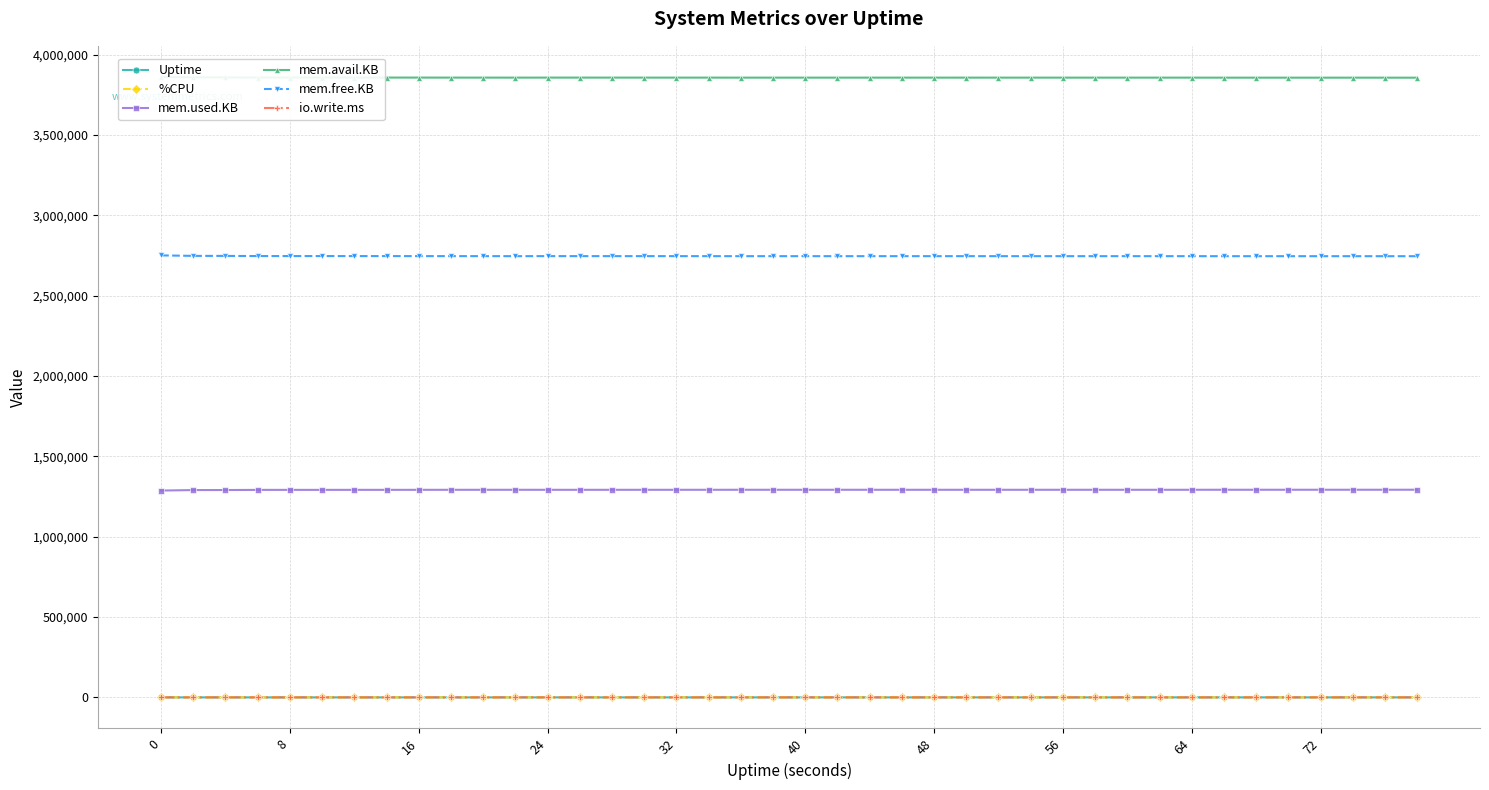

True or false: %CPU and mem.used.KB intersect in this chart.

False